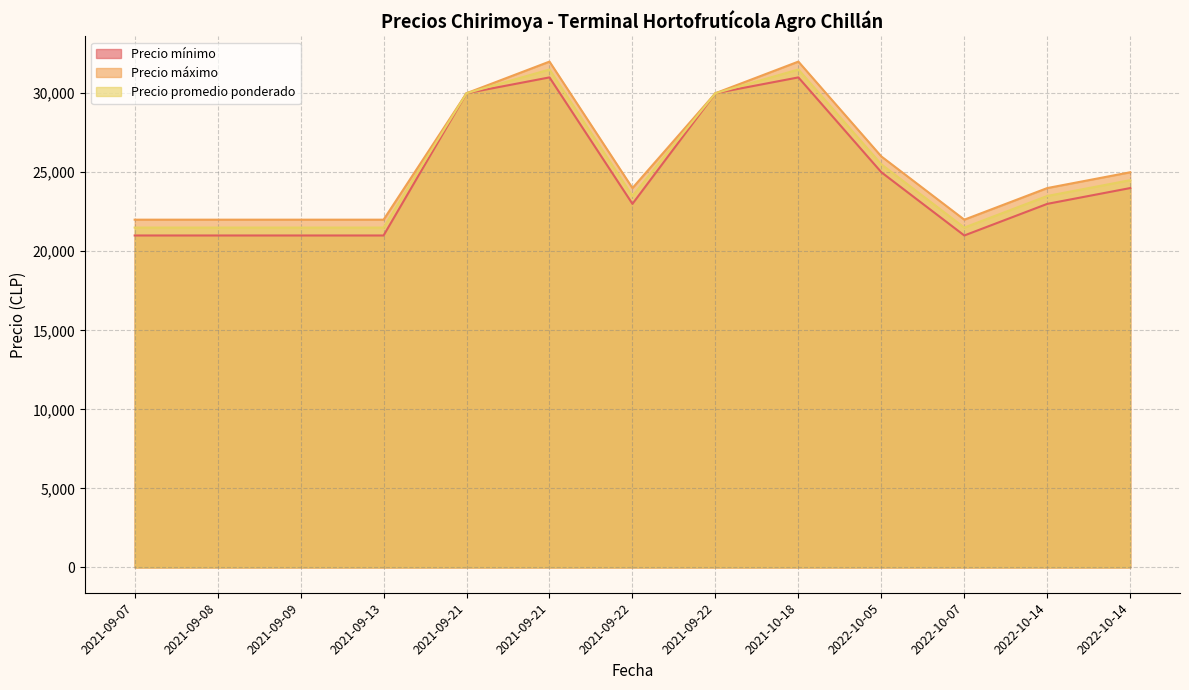

True or false: Precio mínimo and Precio promedio ponderado intersect in this chart.

False